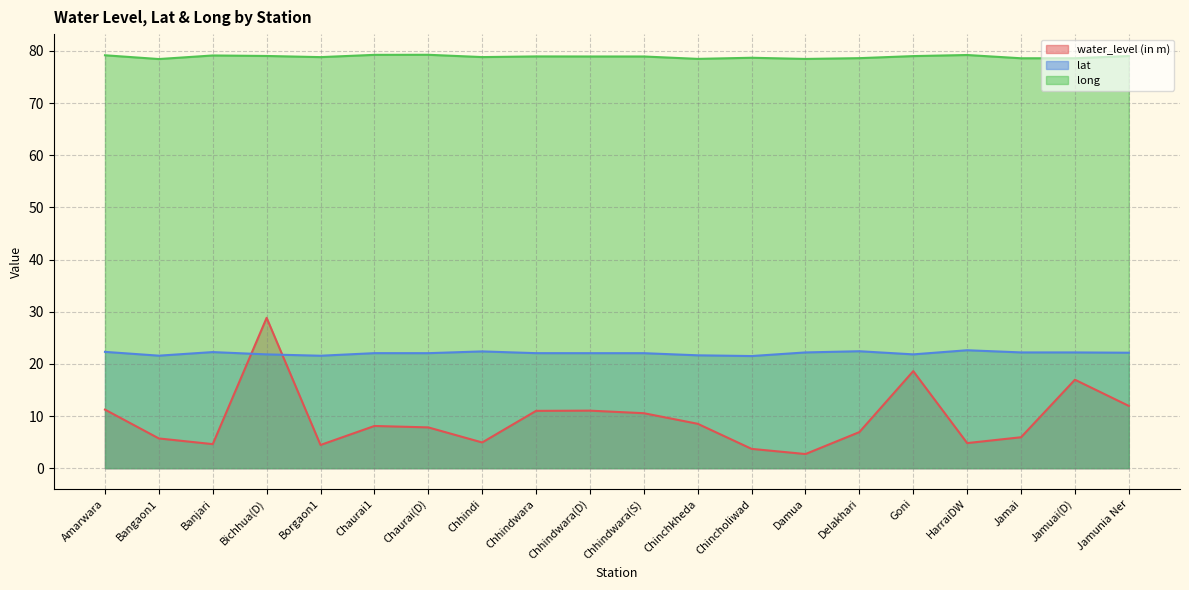

What is the average value of the long series?

78.9